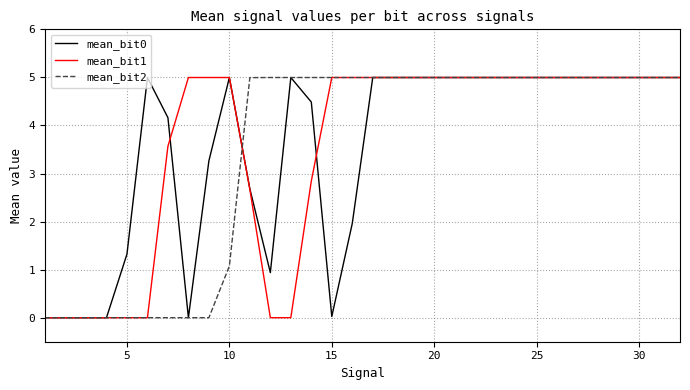

What is the maximum value for mean_bit0?

5.0